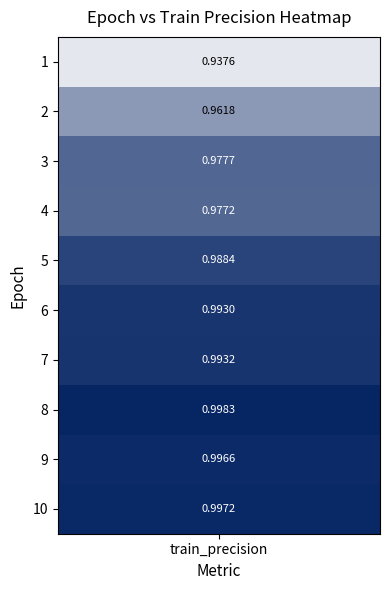

Reading left to right, what are all the values shown in this chart?

0=0.9	1=1.0	2=1.0	3=1.0	4=1.0	5=1.0	6=1.0	7=1.0	8=1.0	9=1.0